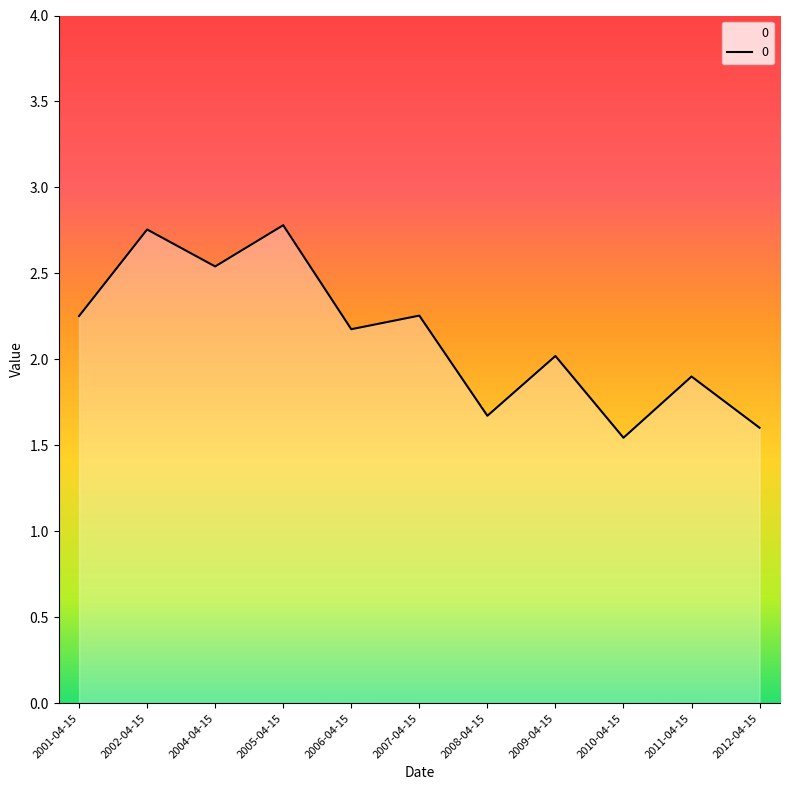

What is the change in value from 2006-04-15 to 2007-04-15?

+0.1